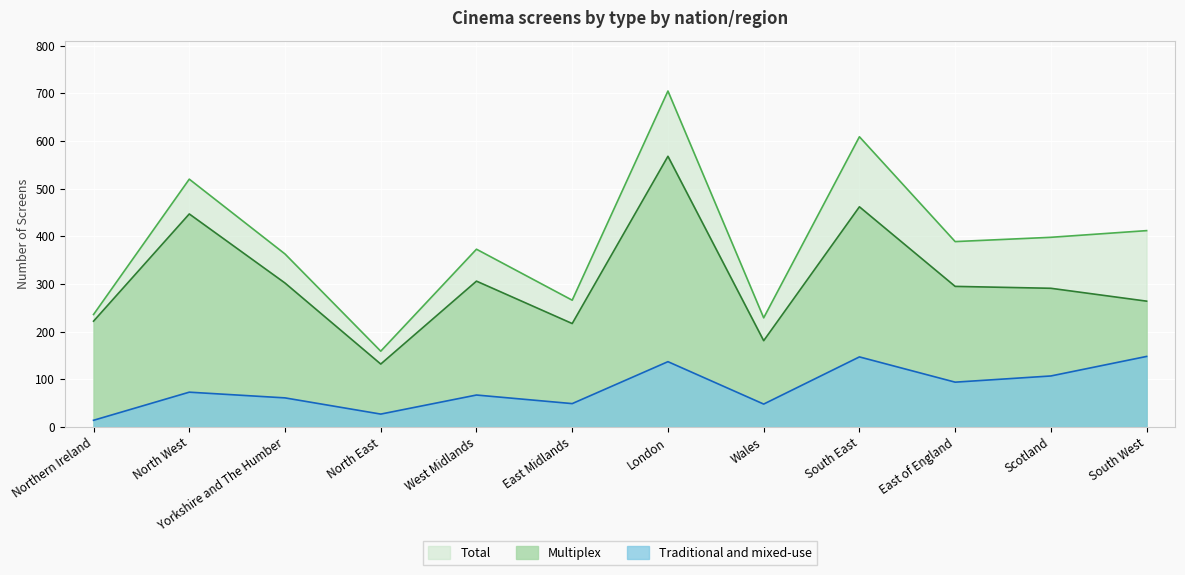

What is the total value across all series at Wales?

458